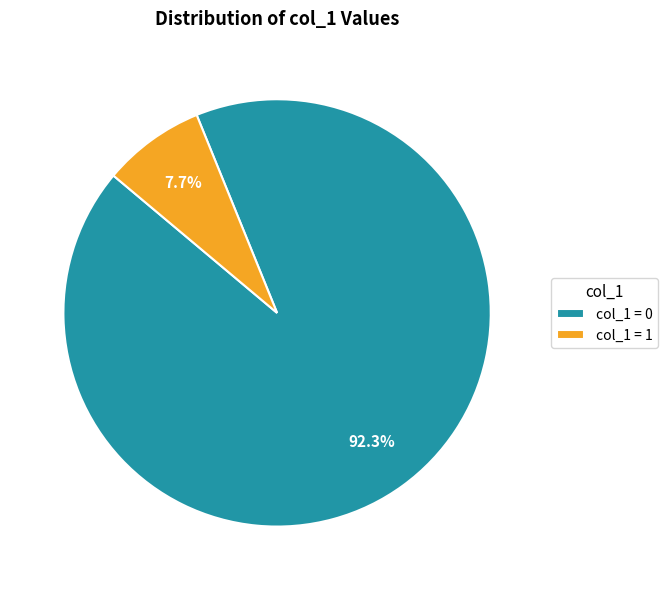

Which has a higher value, col_1 = 1 or col_1 = 0?

col_1 = 0